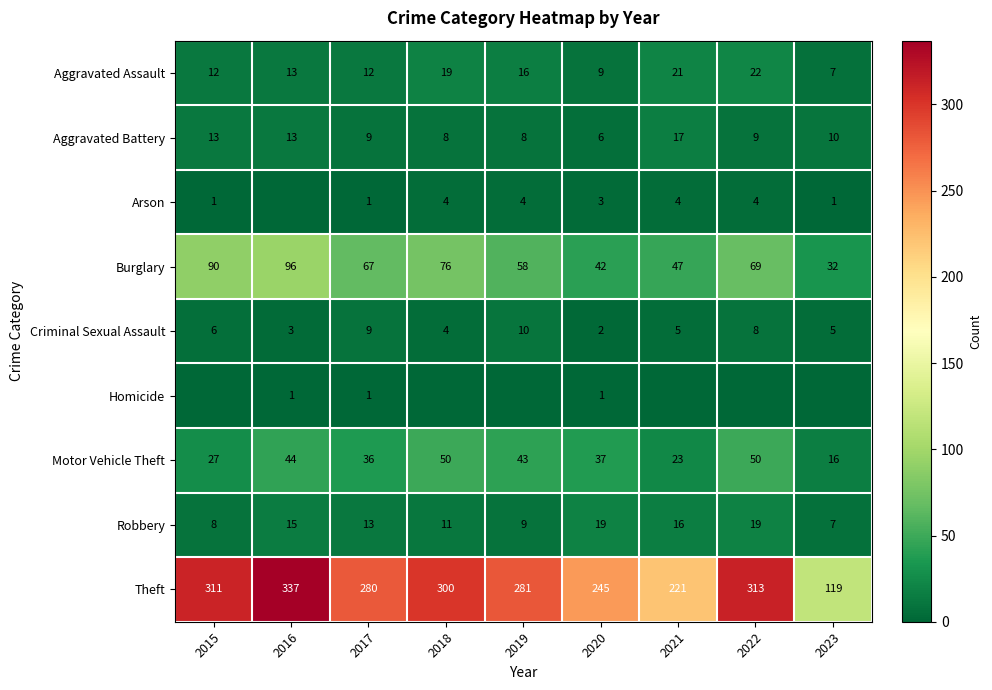

The Theft series shows 221 at 2021. True or false?

True